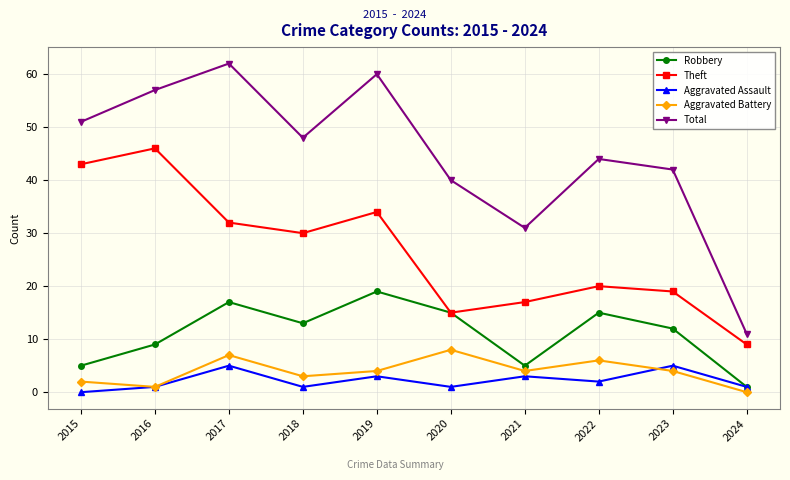

True or false: Total and Aggravated Assault intersect in this chart.

False